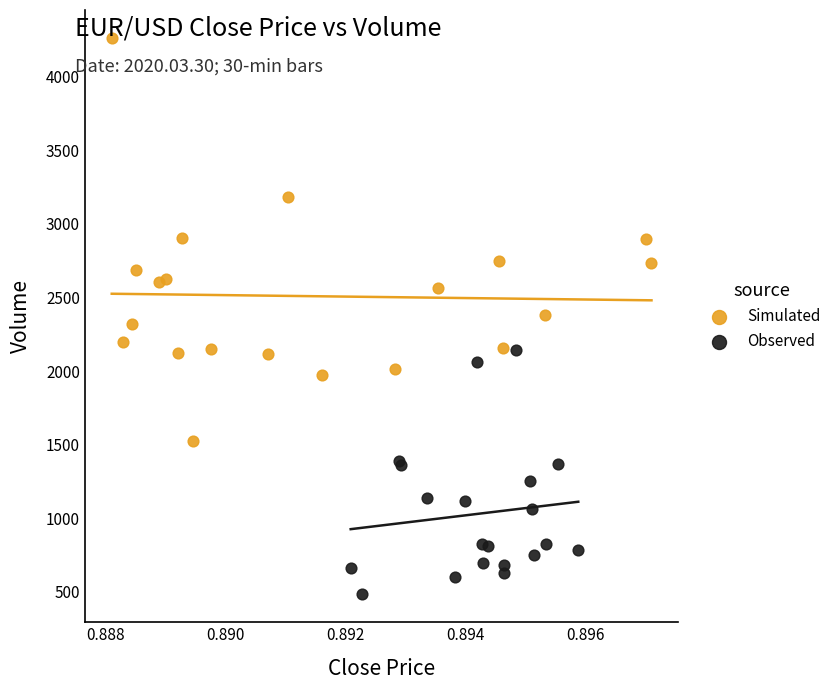

Which series contains the highest Y value?

Simulated